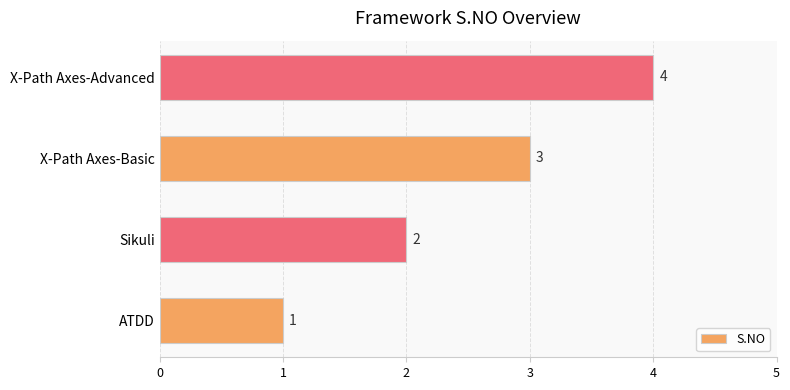

What is the sum of the values at X-Path Axes-Basic and Sikuli?

5